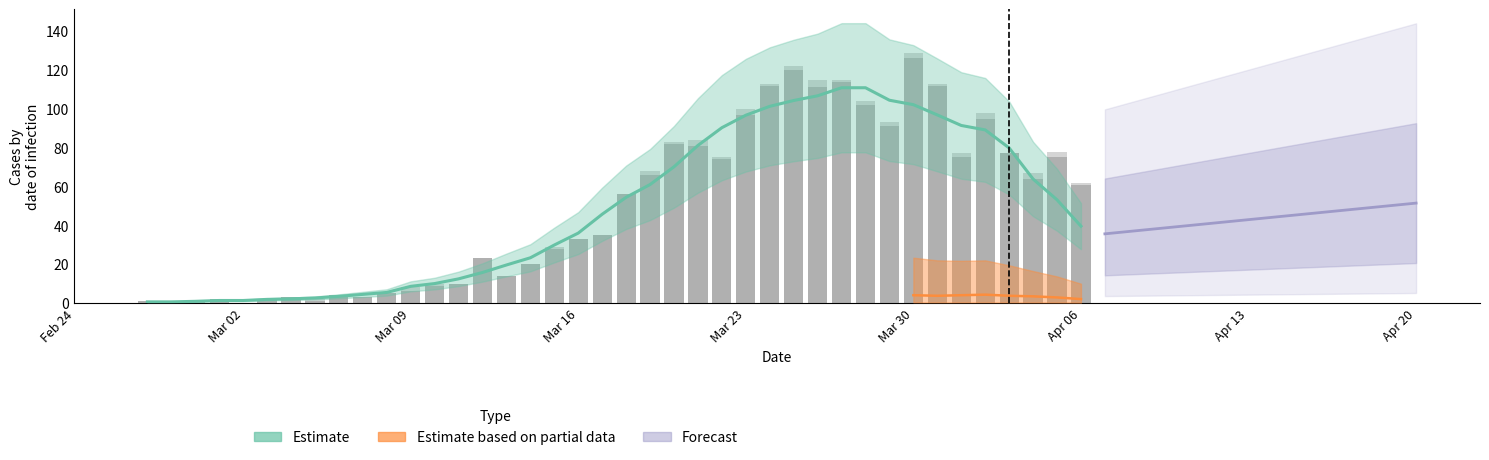

Does the chart contain stacked bars?

No